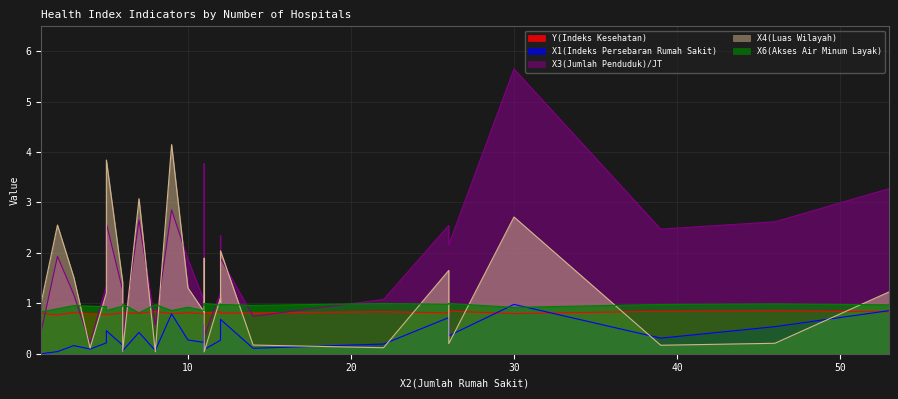

What is the difference between the maximum and second lowest values in the X4(Luas Wilayah) series?

4.1